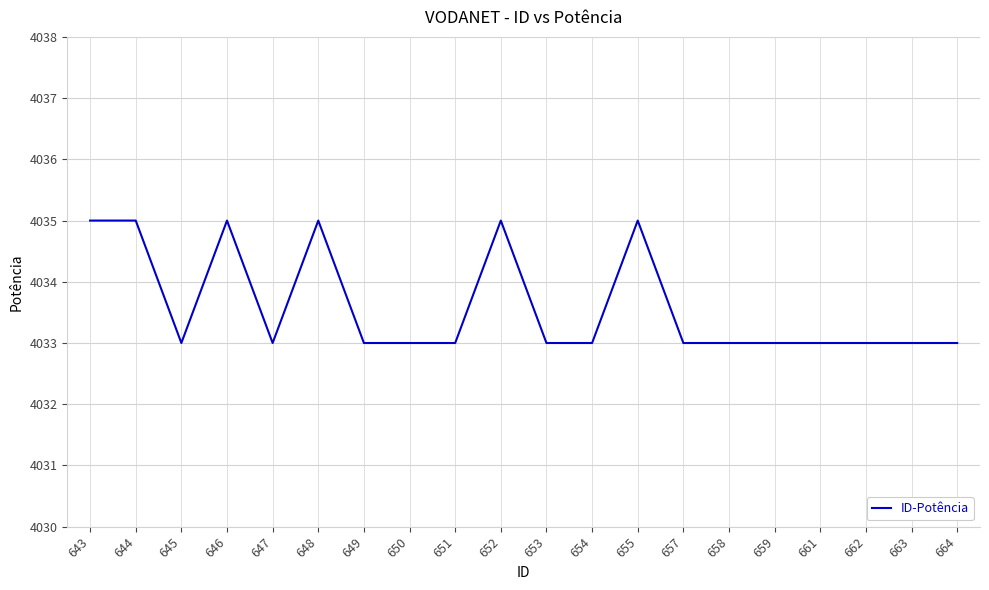

Reading left to right, extract all data points from this chart.

643=4035	644=4035	645=4033	646=4035	647=4033	648=4035	649=4033	650=4033	651=4033	652=4035	653=4033	654=4033	655=4035	657=4033	658=4033	659=4033	661=4033	662=4033	663=4033	664=4033